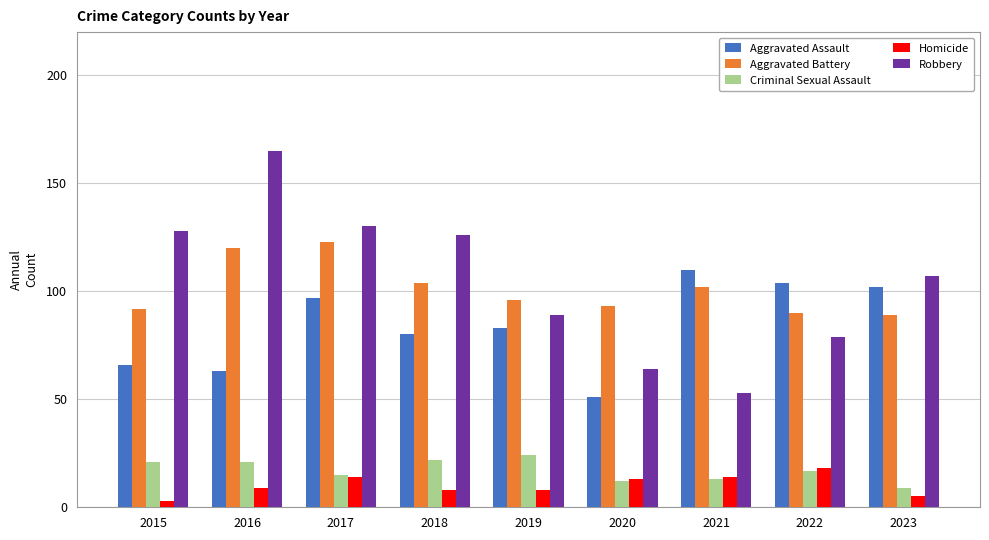

Reading right to left, transcribe all the data shown in this chart.

Aggravated Assault: 102	104	110	51	83	80	97	63	66
Aggravated Battery: 89	90	102	93	96	104	123	120	92
Criminal Sexual Assault: 9	17	13	12	24	22	15	21	21
Homicide: 5	18	14	13	8	8	14	9	3
Robbery: 107	79	53	64	89	126	130	165	128